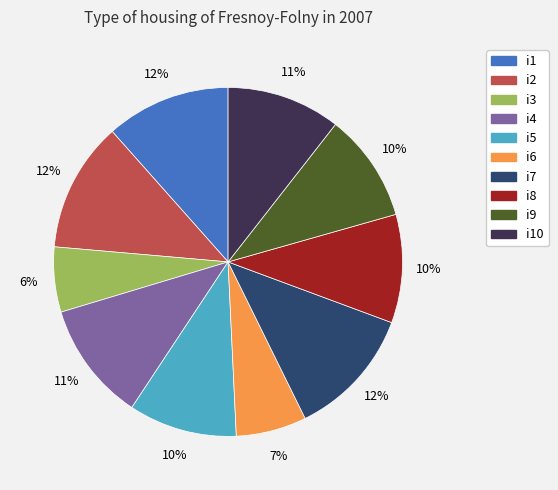

What is the ratio of the value at i2 to the value at i3?

2.0